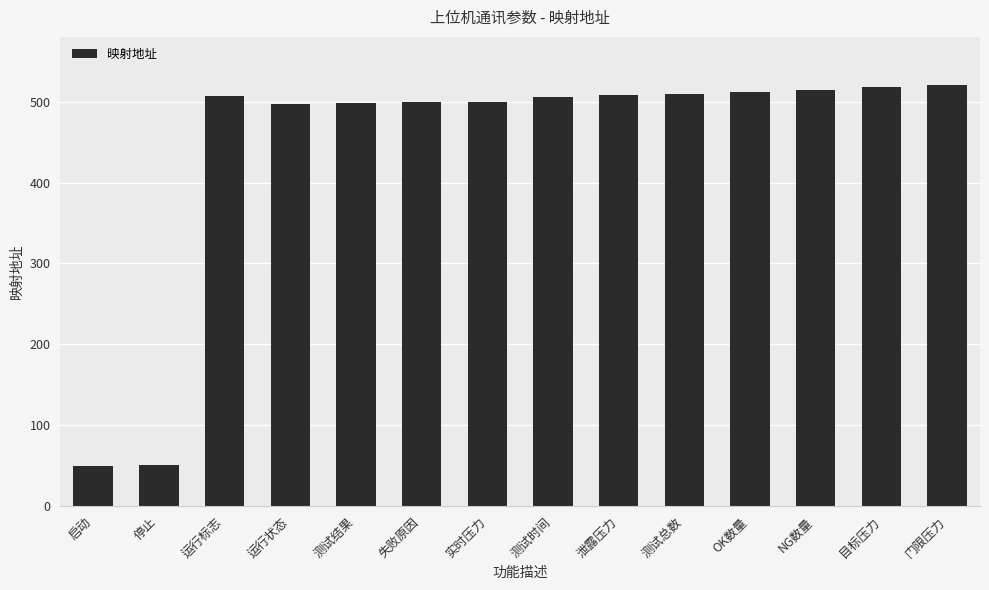

The value at 失败原因 is 691. True or false?

False